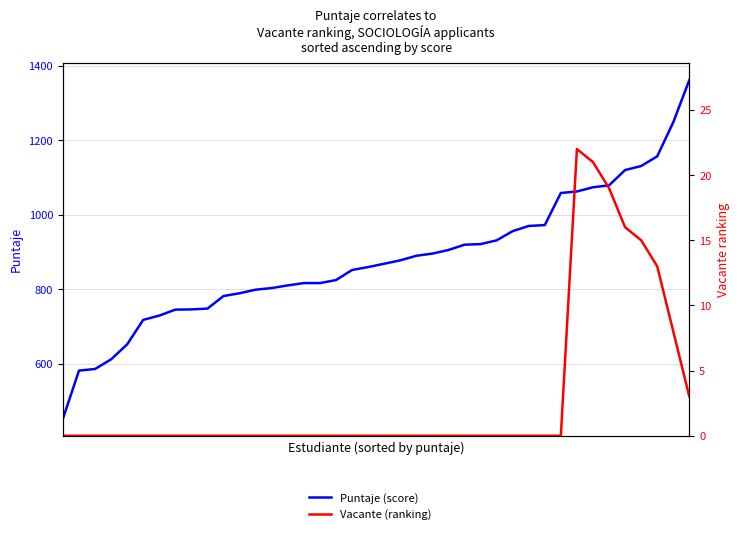

Is it true that Vacante (ranking) equals 0.0 at 9?

True